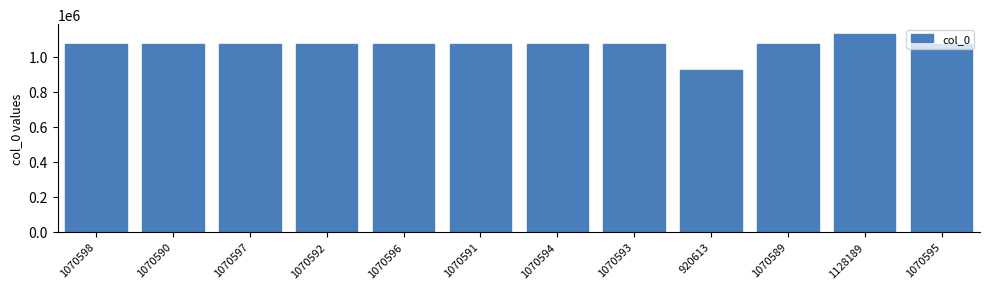

Which category has the lowest value across all series?

920613